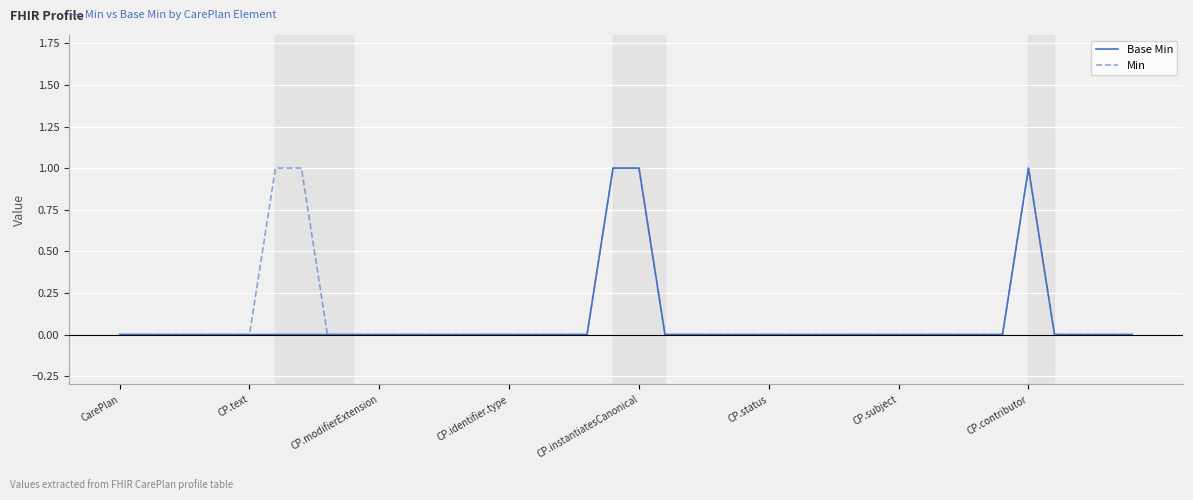

What are all the series names shown in the legend?

Base Min, Min